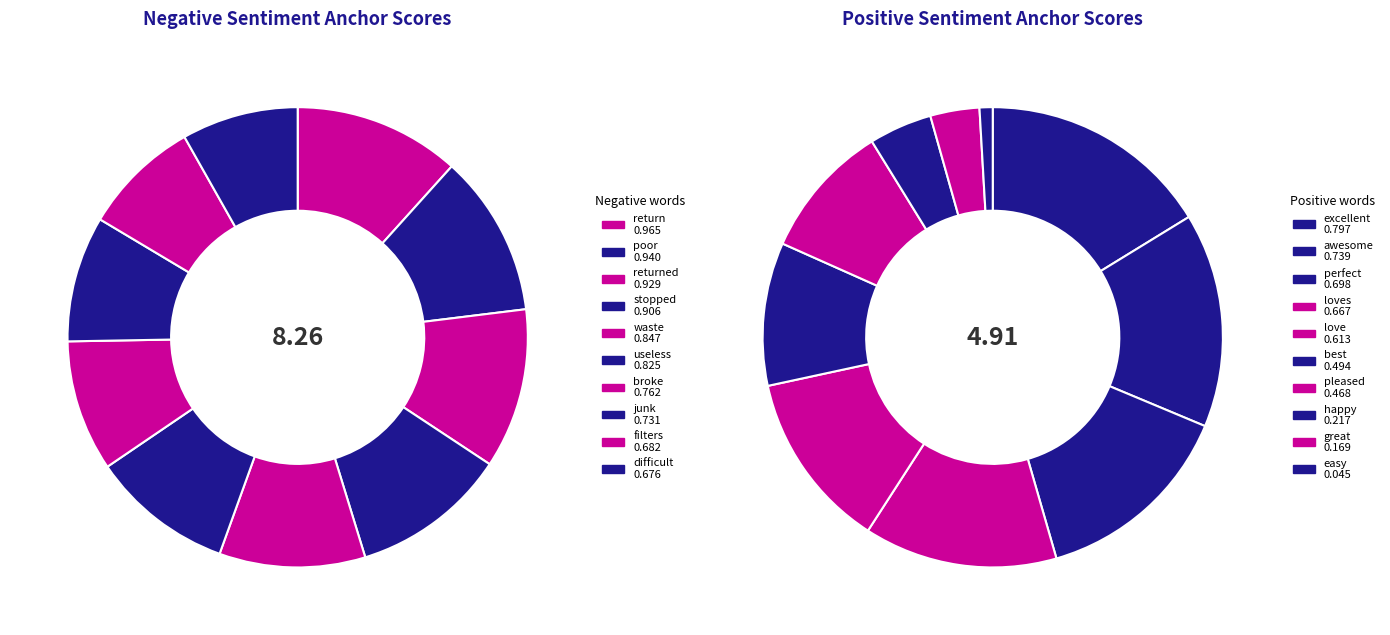

What portion of the pie excludes waste?

89.7%